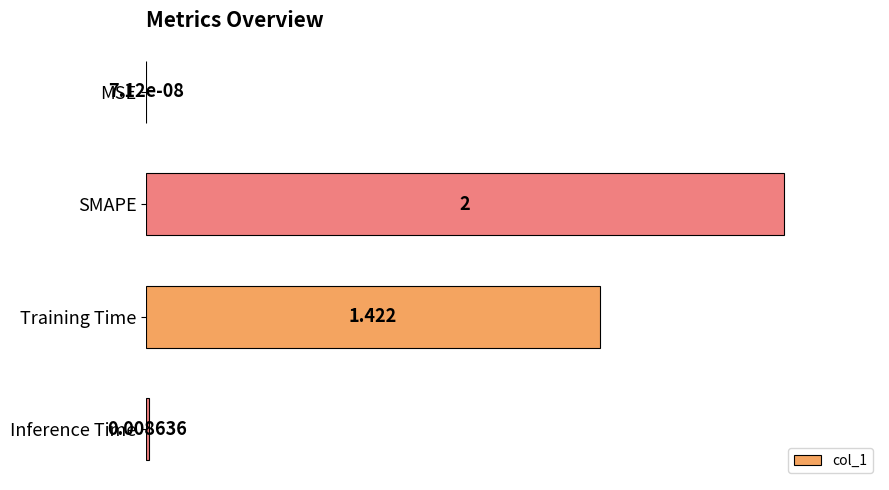

Which label corresponds to the largest value in the chart?

SMAPE